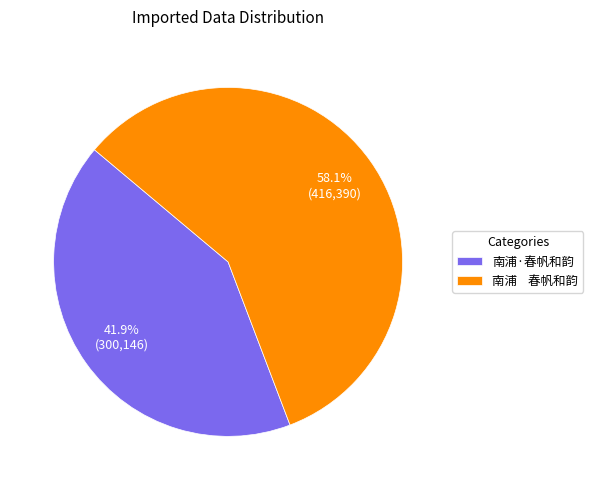

Which slice is the largest?

南浦 春帆和韵